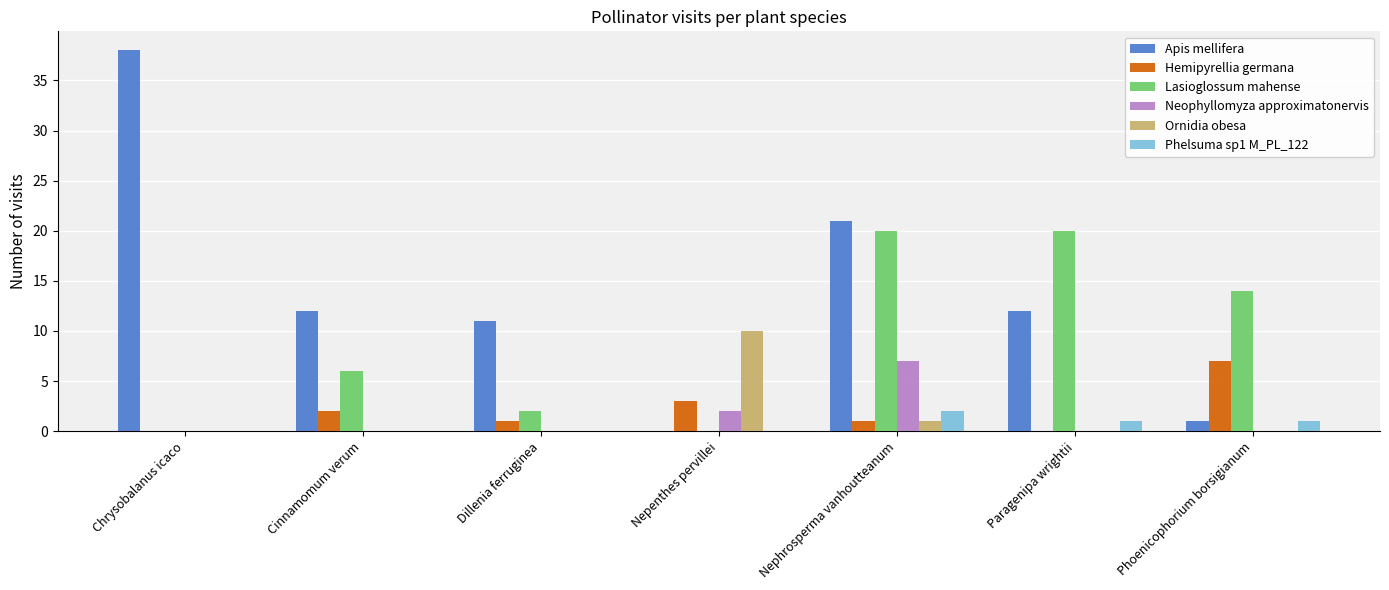

Is the value of Phelsuma sp1 M_PL_122 at Paragenipa wrightii greater than the value of Lasioglossum mahense at Dillenia ferruginea?

No